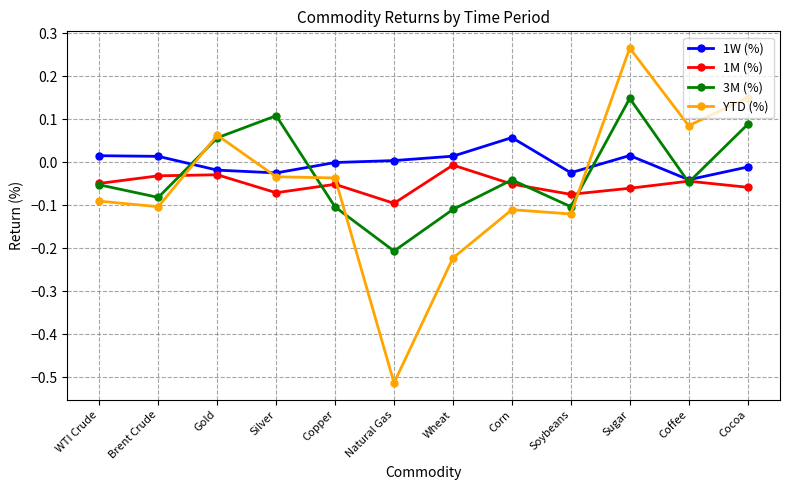

Between Silver and Cocoa, which series saw the biggest shift?

YTD (%)